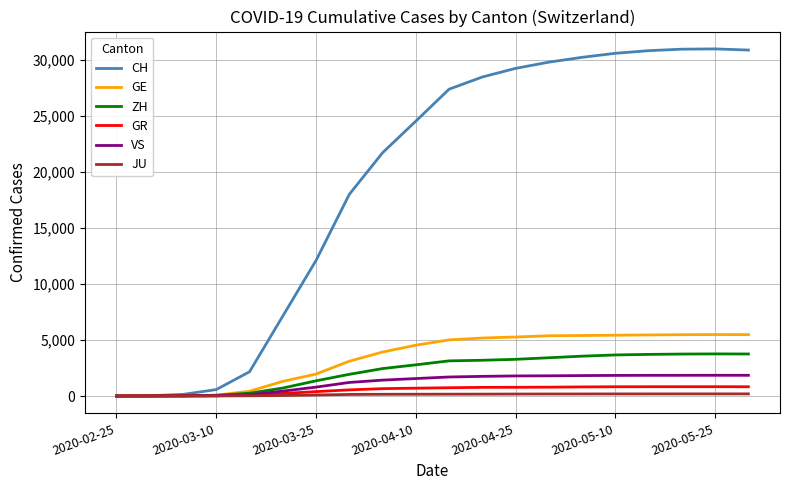

Which series has the largest total across all categories?

CH